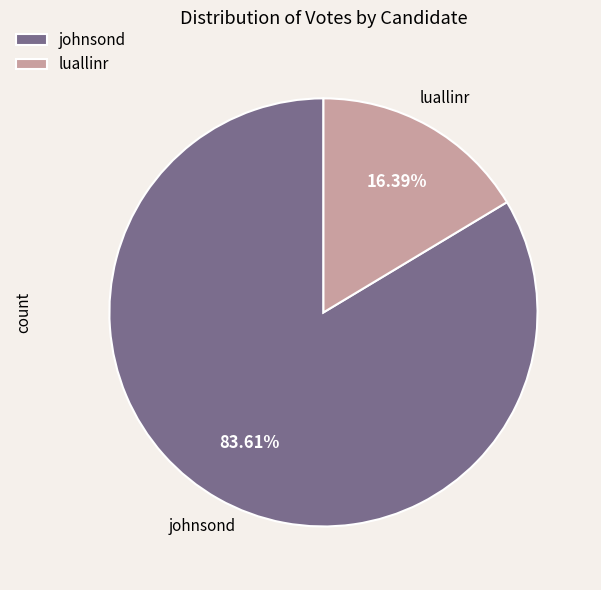

How many slices are in this pie chart?

2